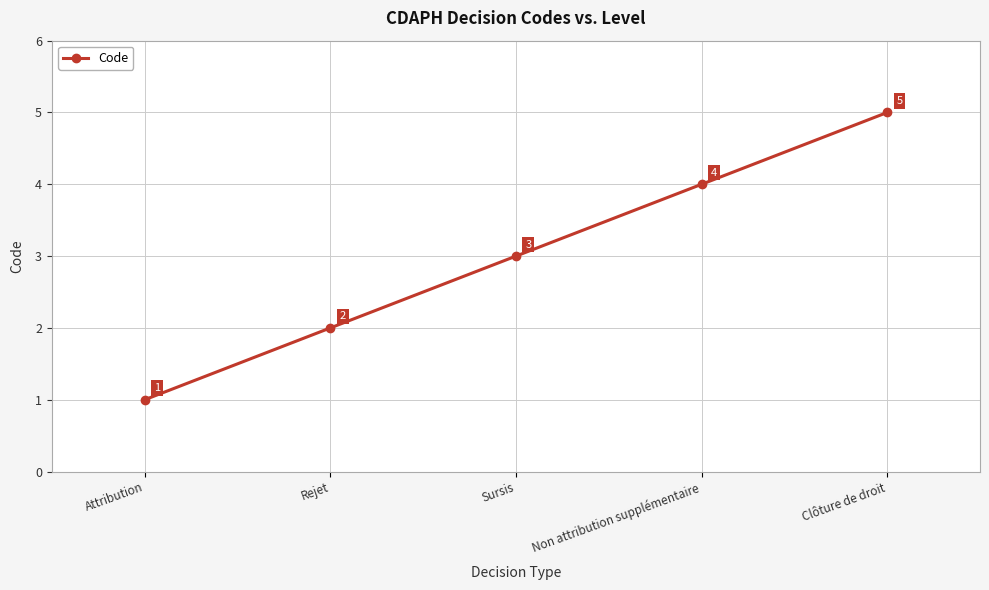

True or false: the data has more than 0 interior local peaks.

False